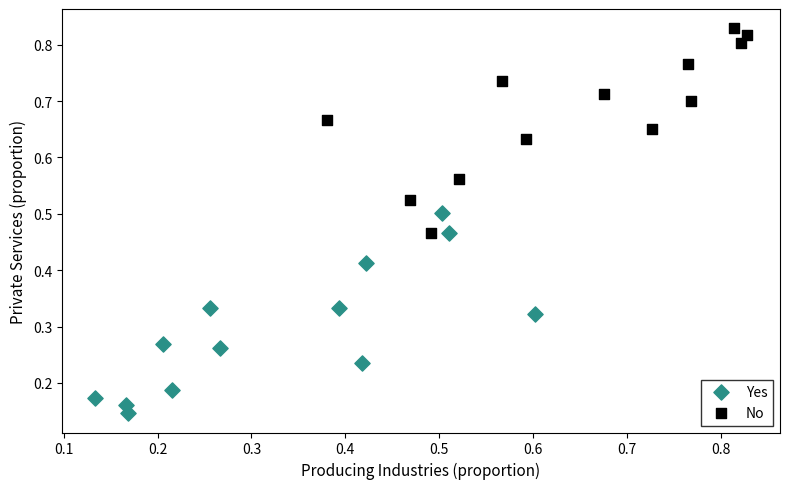

Which series reaches the minimum Y coordinate?

Yes